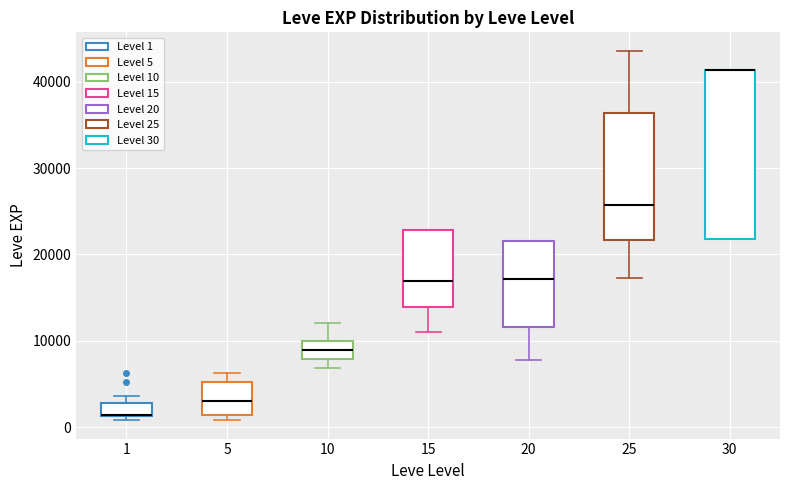

Where is the lower edge of the box at x = 30 on the y-axis? The values are not printed on the chart, so give them approximately, as read against the axis.

22000